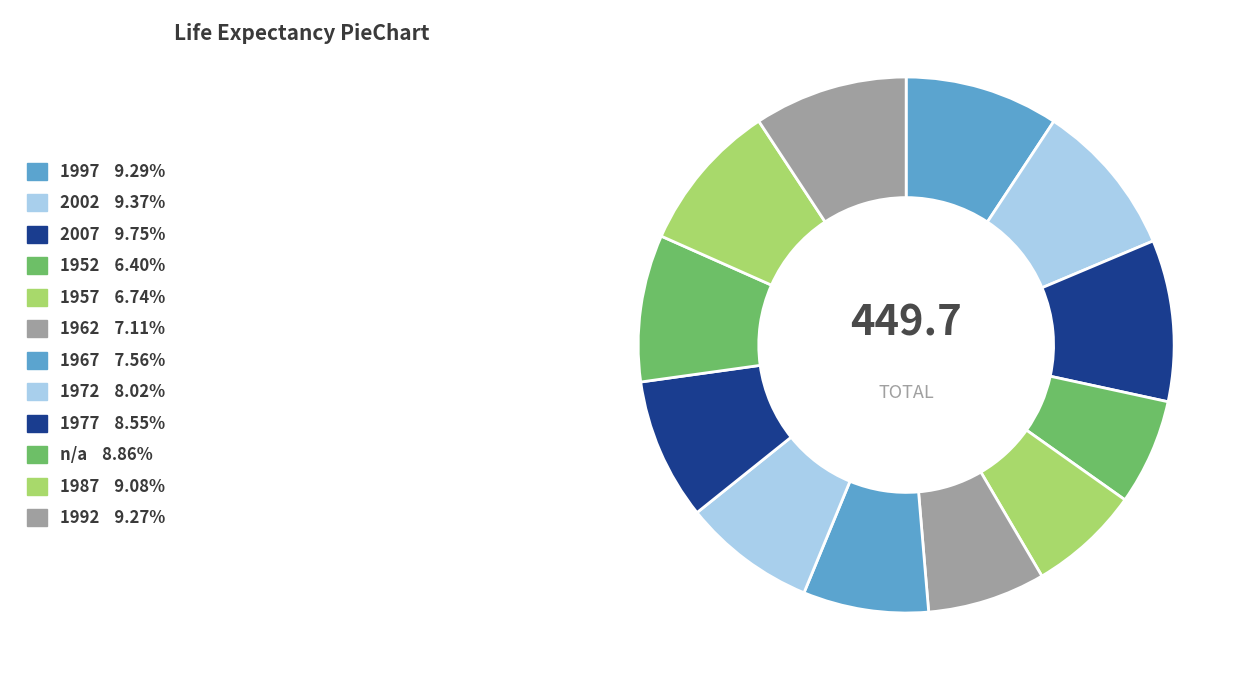

Which category has the smallest portion of the pie?

1952